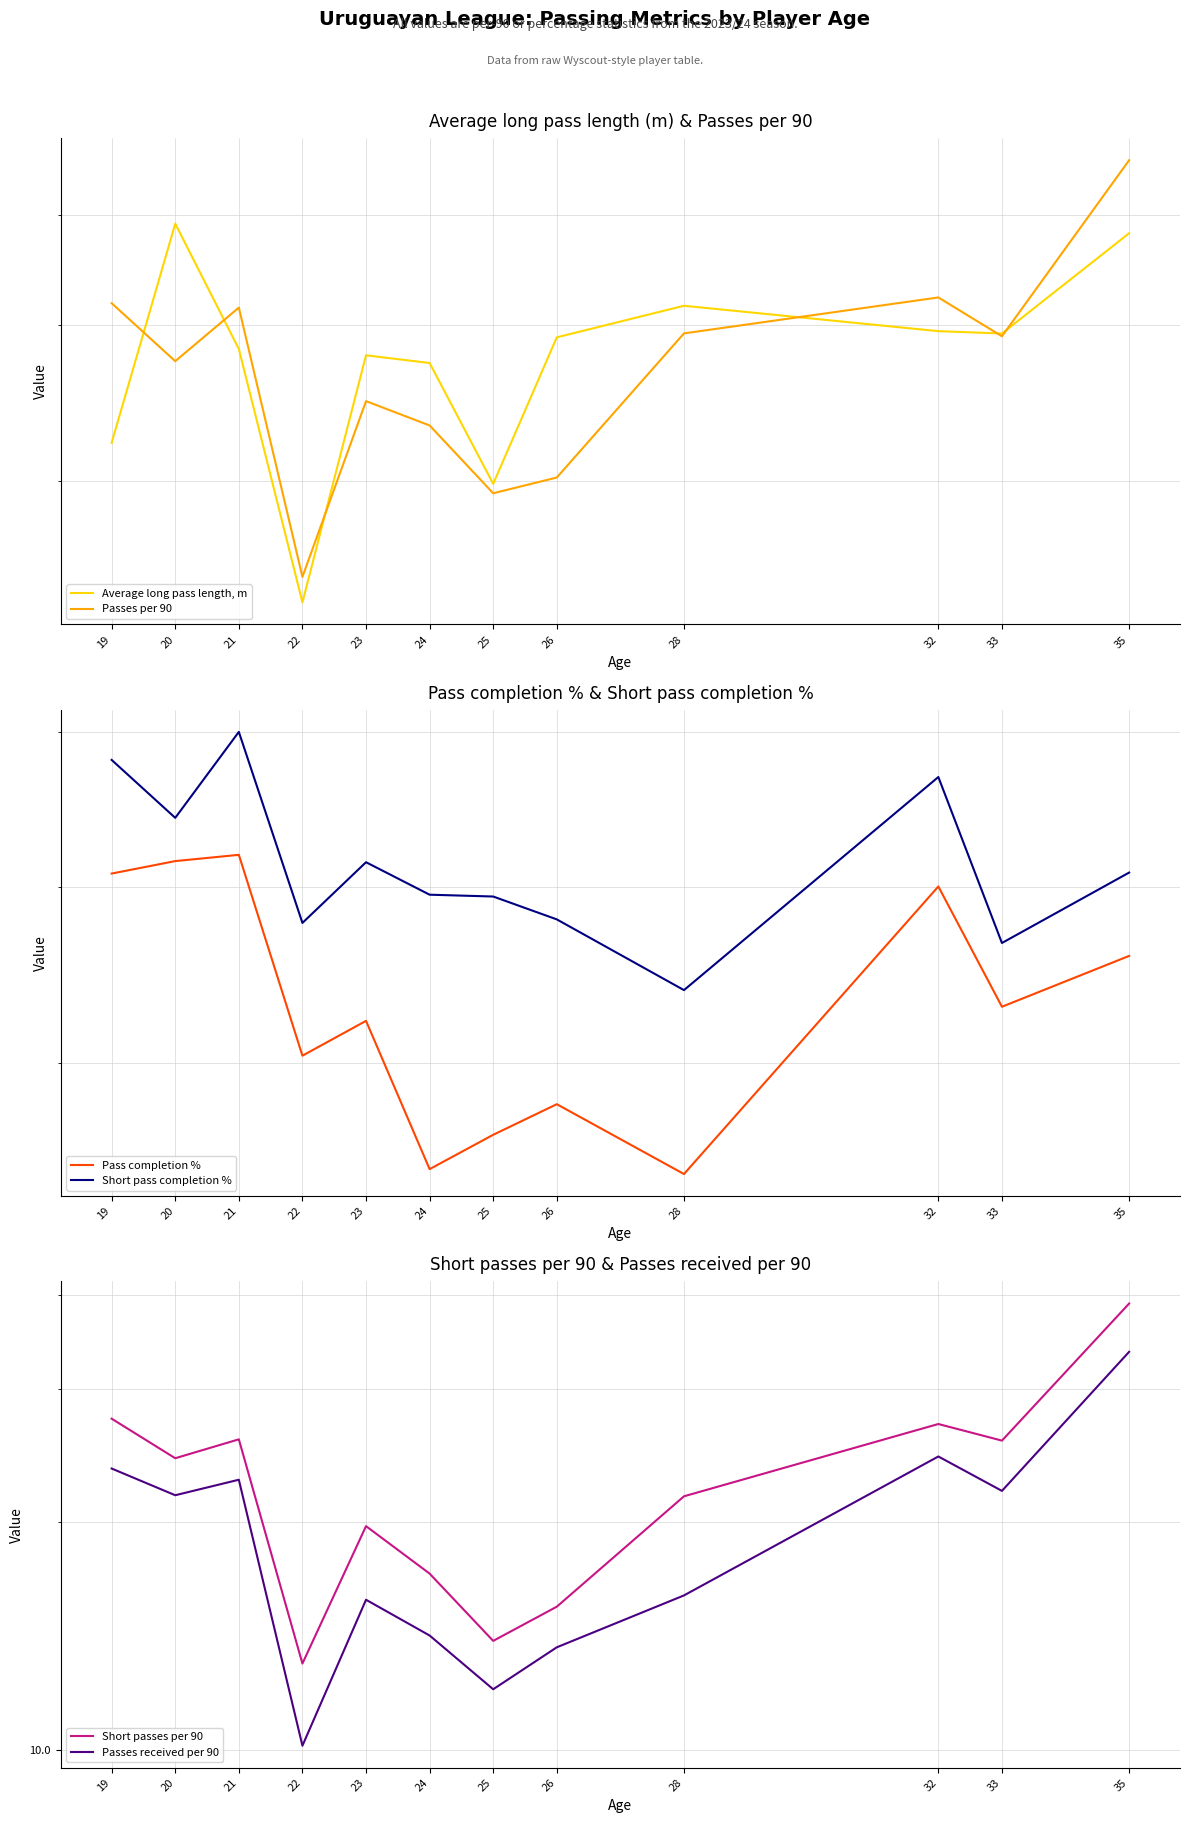

True or false: Average long pass length, m and Pass completion % cross at least once.

False